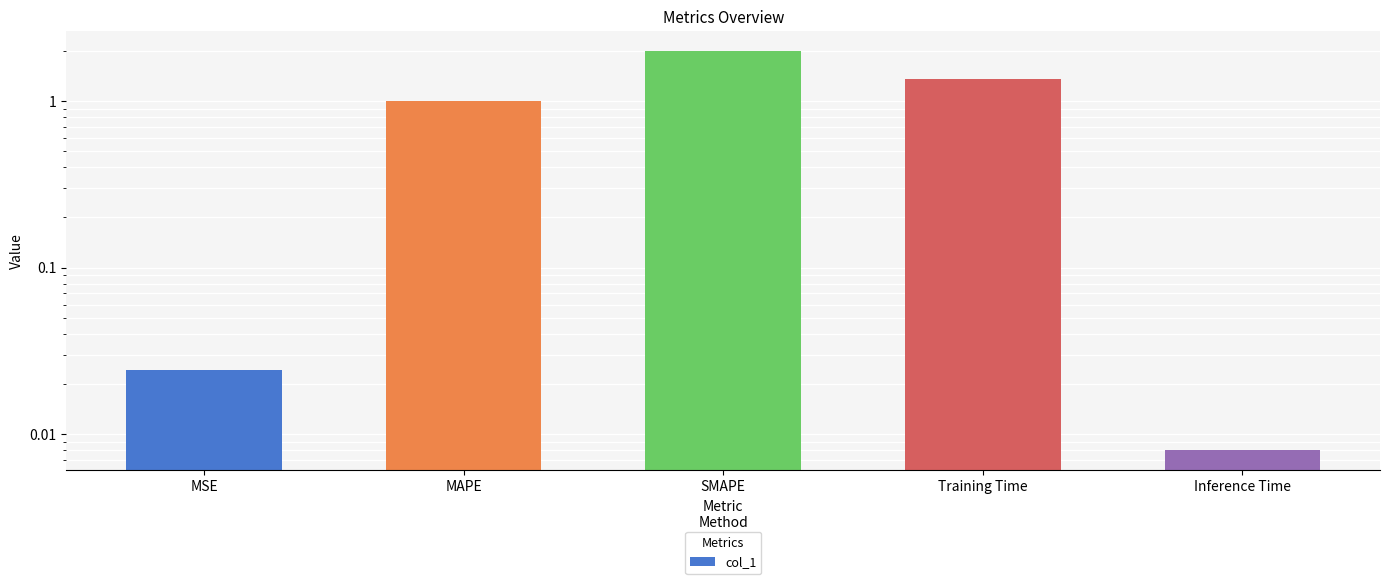

How many bars are there in total?

5